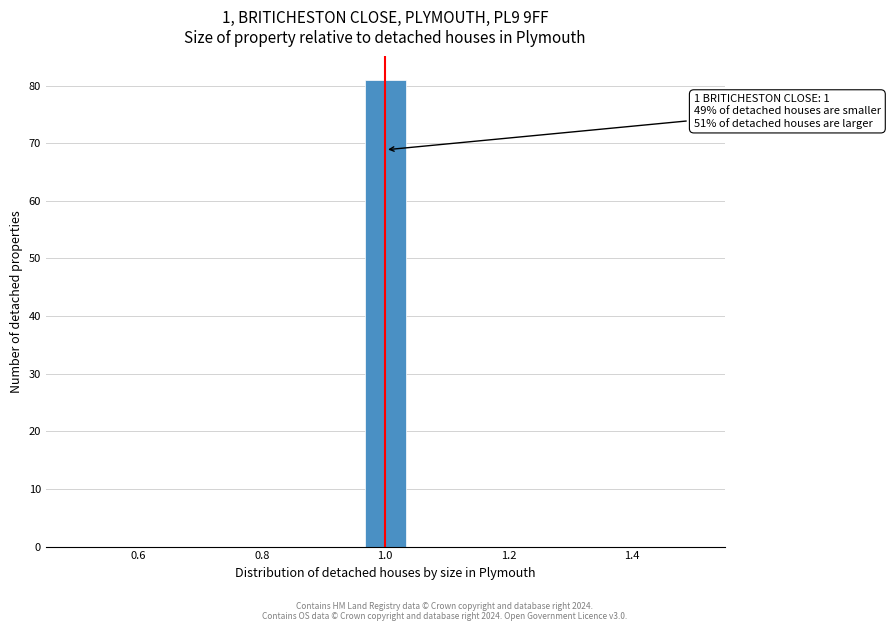

Around what value on the x-axis is the tallest bar? Give the approximate position of its centre, as read against the axis.

1.00